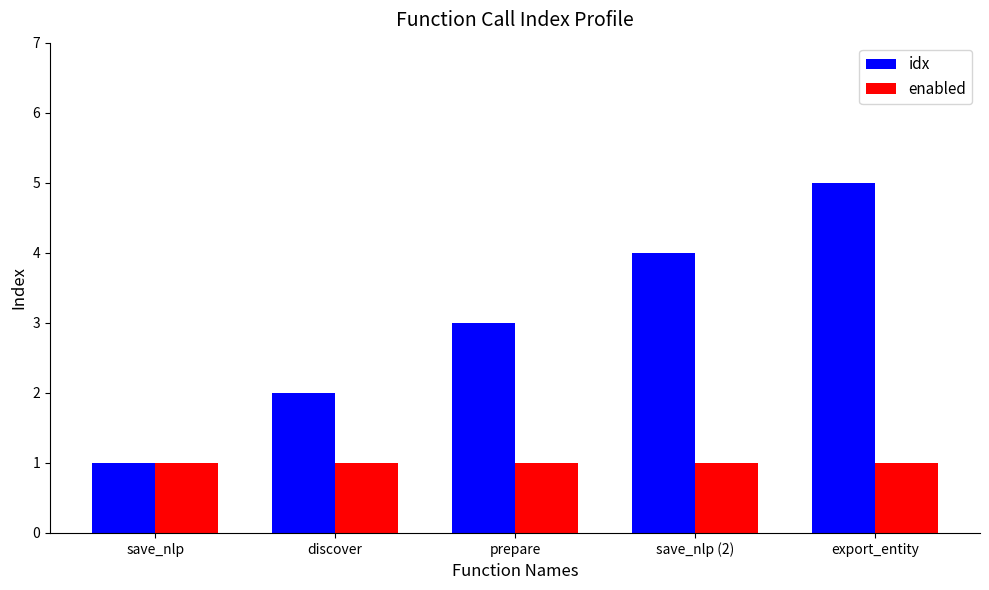

Which label corresponds to the largest value in the chart?

export_entity